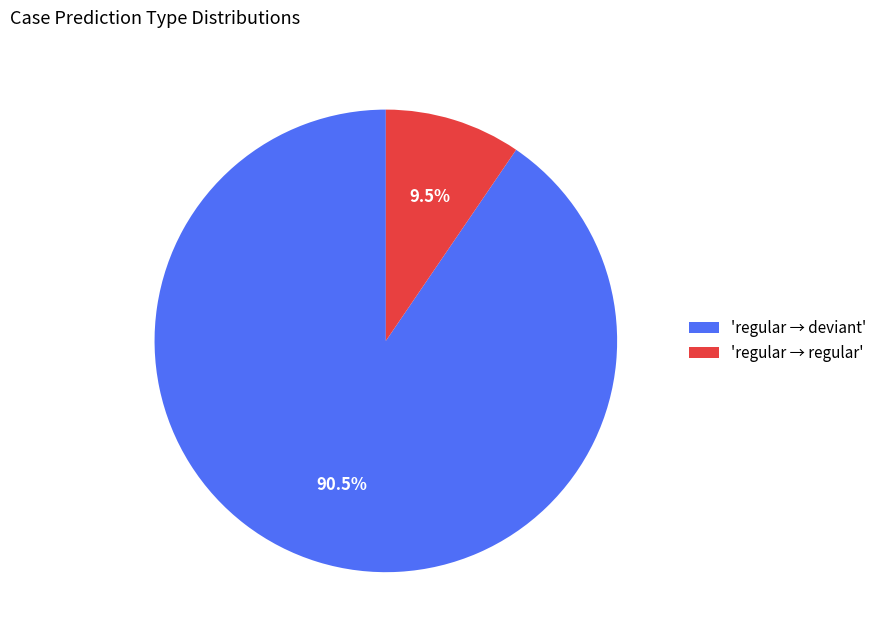

Rank the categories by value from highest to lowest.

'regular → deviant', 'regular → regular'